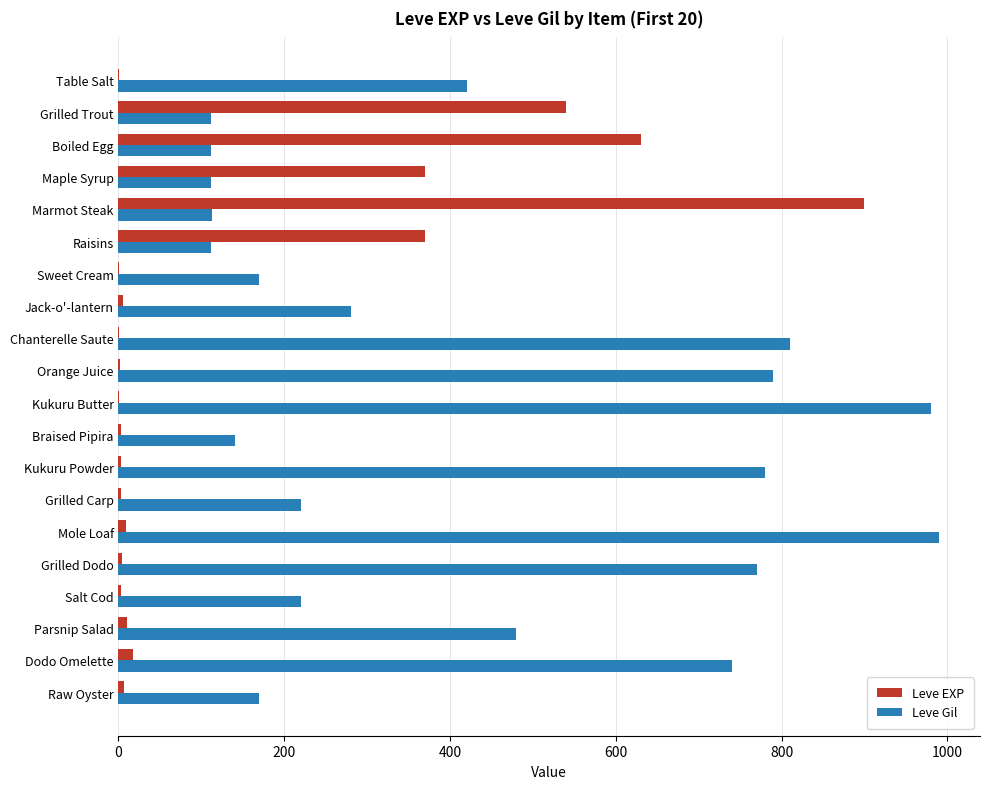

The value of Leve Gil at Kukuru Powder is 1020. True or false?

False